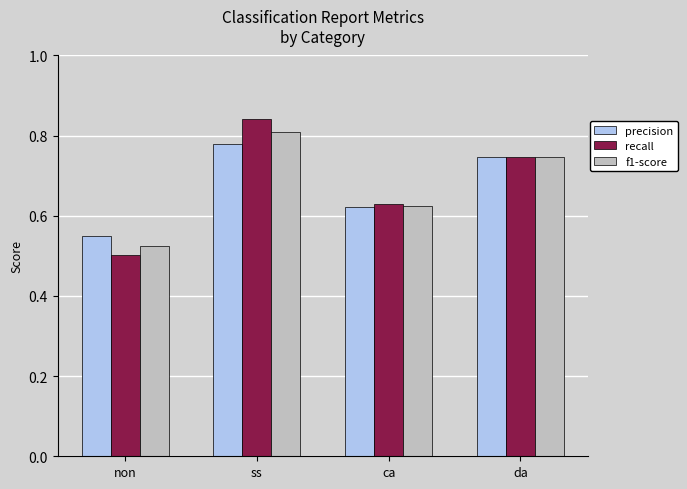

What position from the right is non?

4